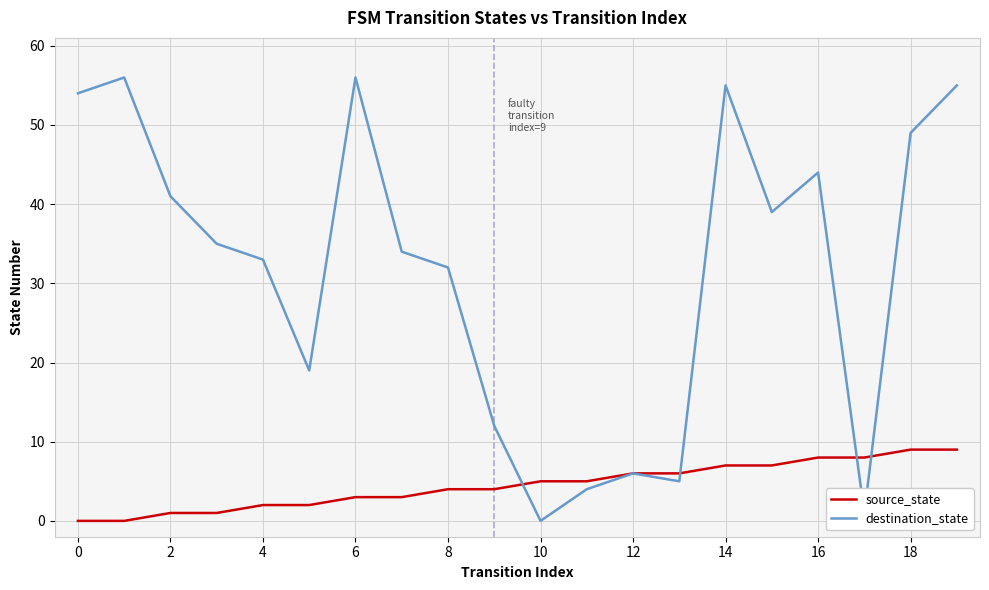

Rank the series by their average value, from lowest to highest.

source_state, destination_state